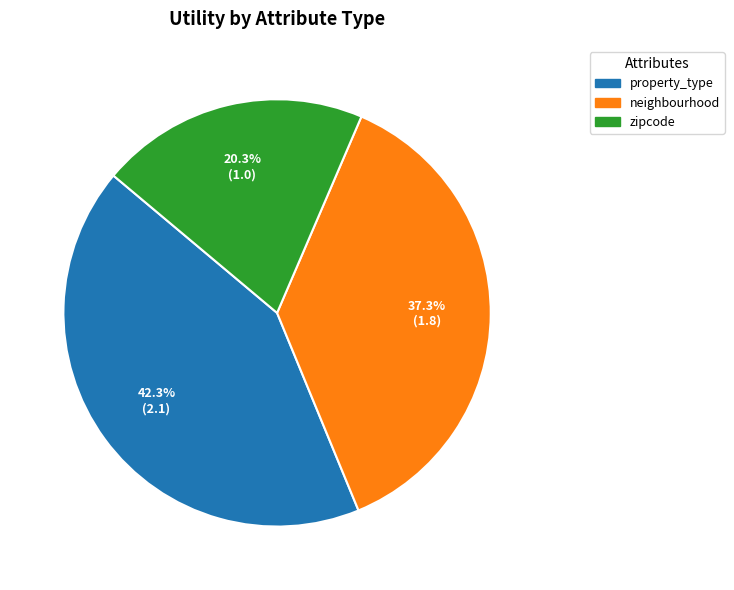

To the nearest percent, what is the average slice percentage?

33%